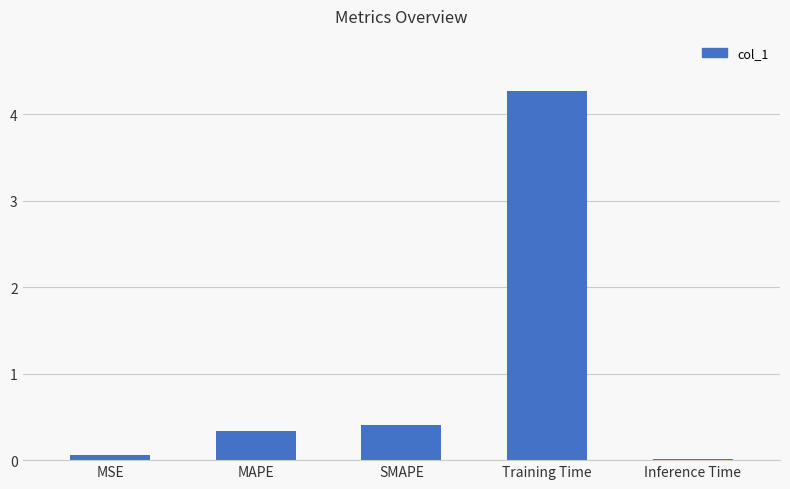

The chart shows a value of 6.9 at Training Time. True or false?

False